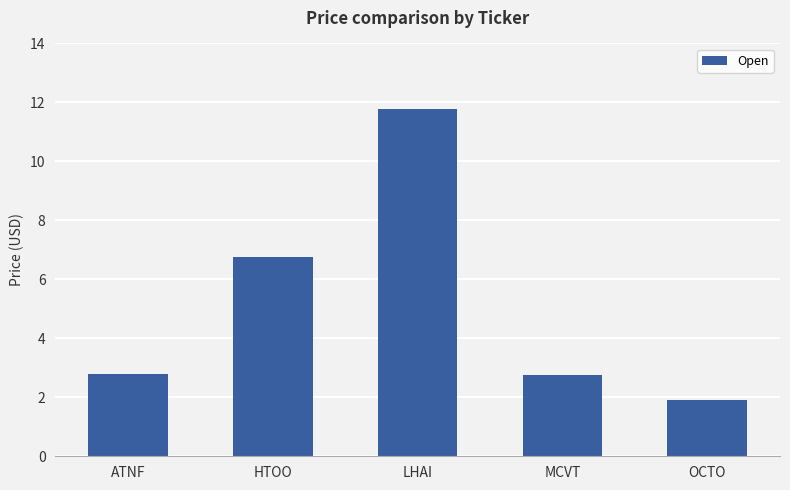

Is it true that the value at LHAI is 11.8?

True